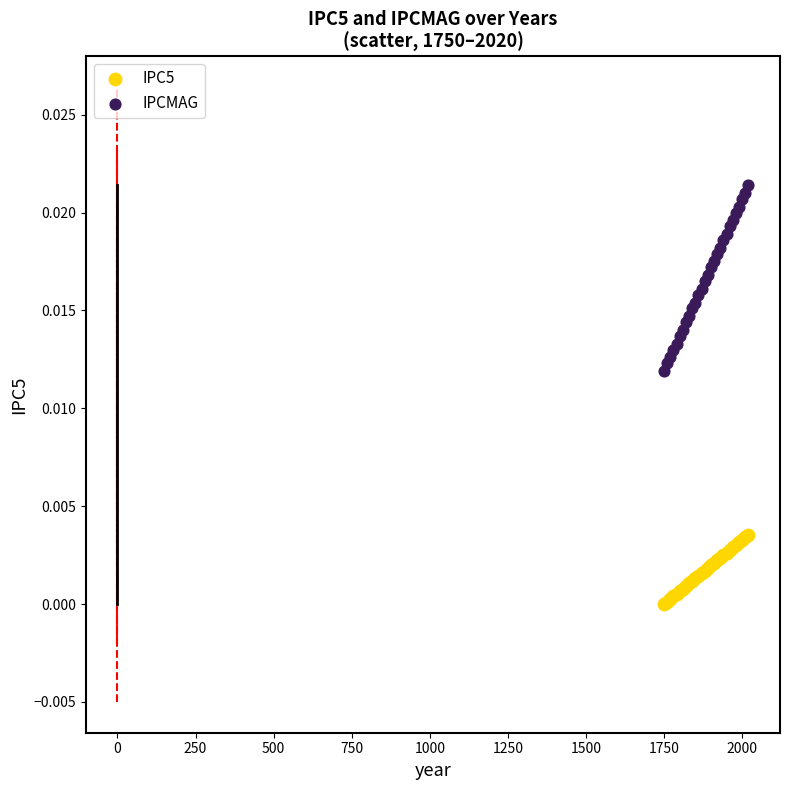

Which series has the largest Y range (max minus min)?

IPCMAG